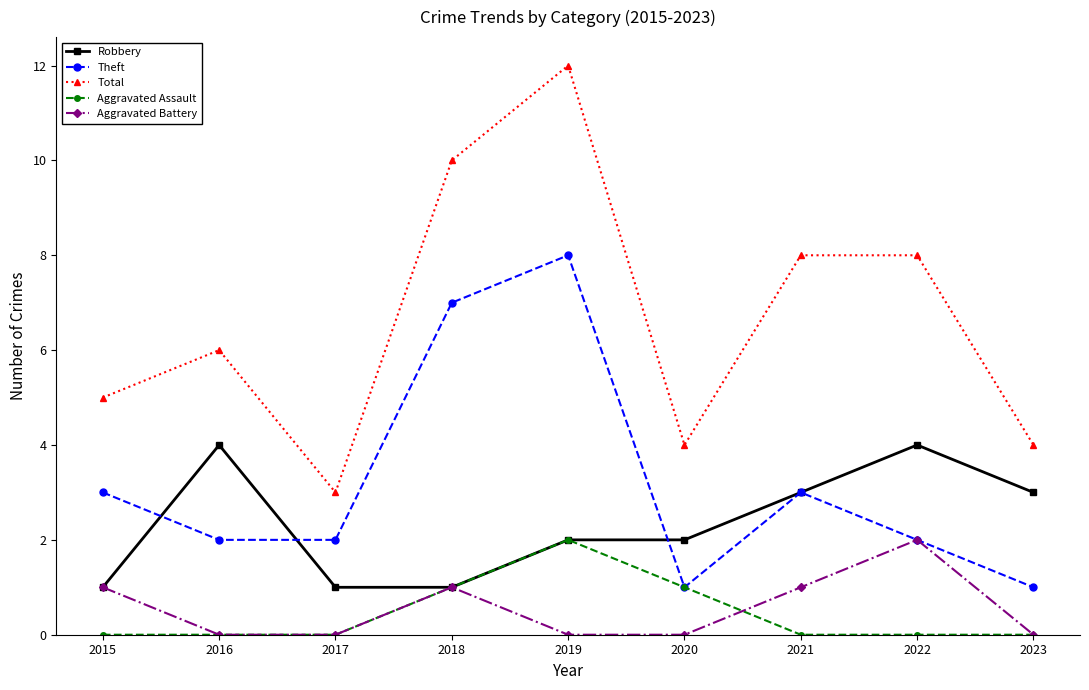

Reading left to right, transcribe all the data shown in this chart.

Robbery: 1	4	1	1	2	2	3	4	3
Theft: 3	2	2	7	8	1	3	2	1
Total: 5	6	3	10	12	4	8	8	4
Aggravated Assault: 0	0	0	1	2	1	0	0	0
Aggravated Battery: 1	0	0	1	0	0	1	2	0